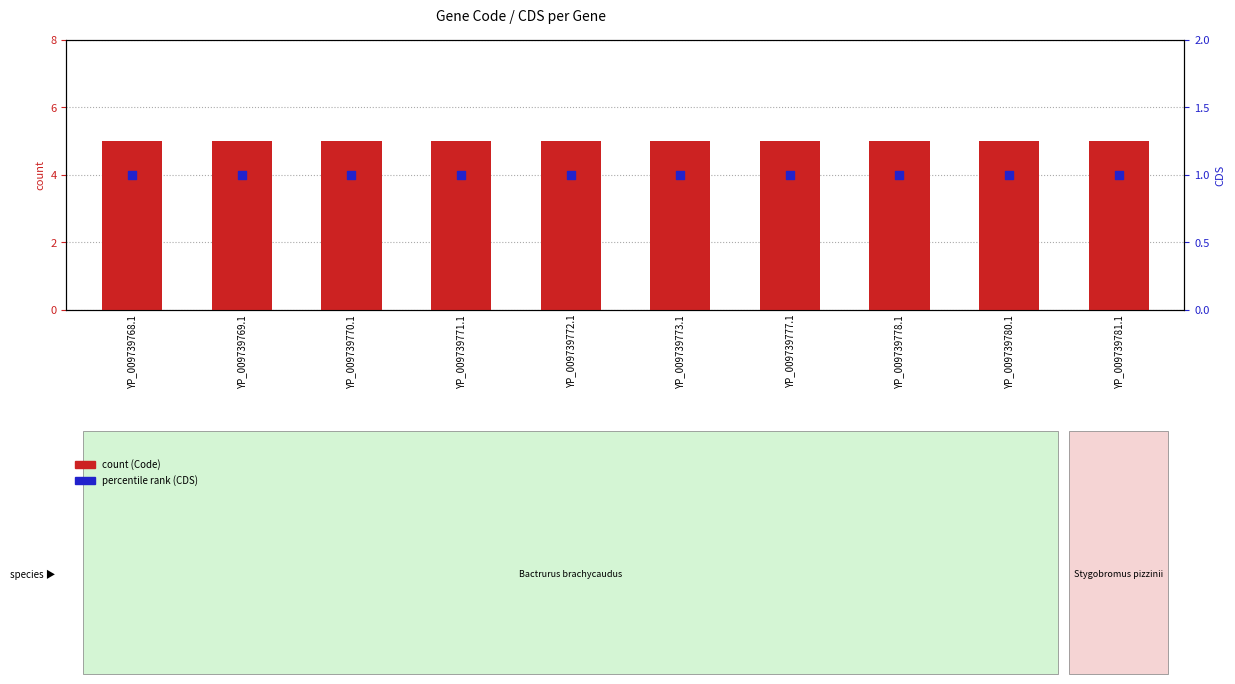

At which category is the sum across all series the highest?

YP_009739768.1